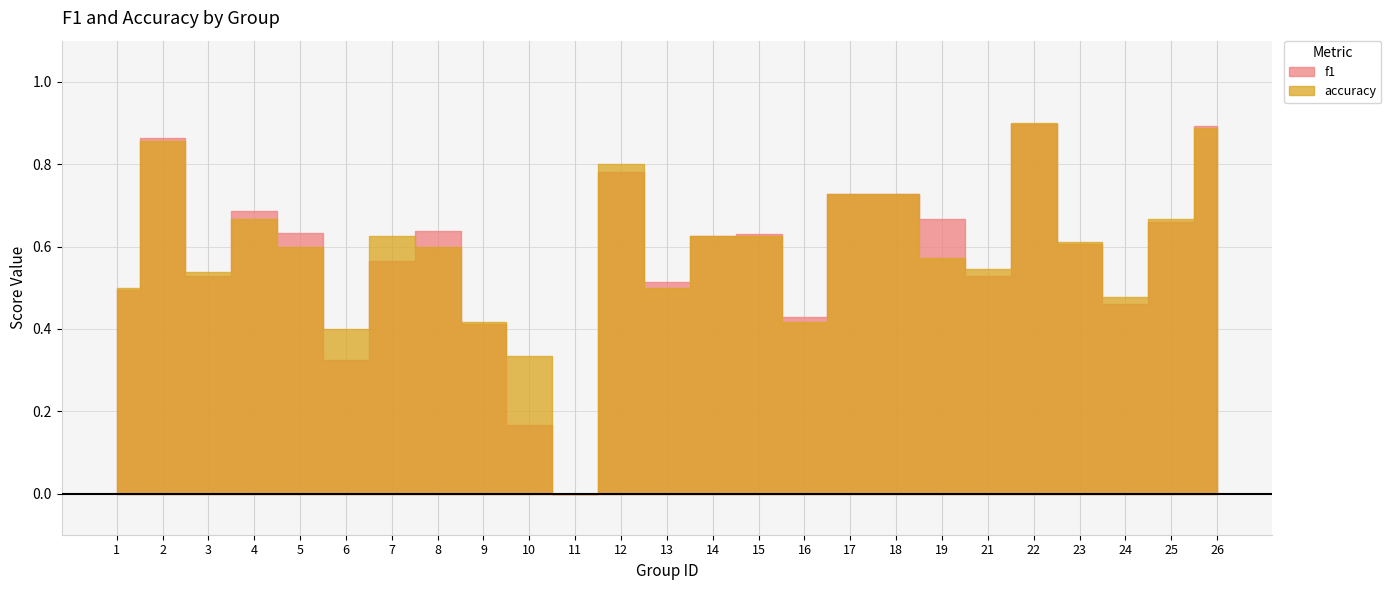

What is the value of the f1 point at the 20th from the left?

0.5